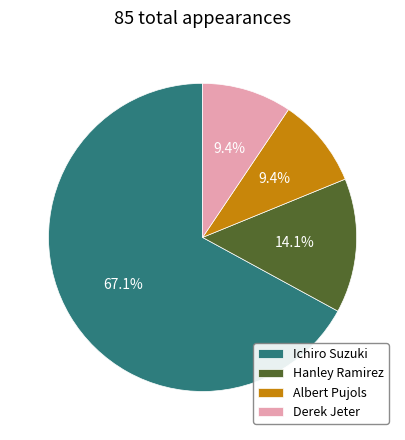

Which slice is the largest?

Ichiro Suzuki